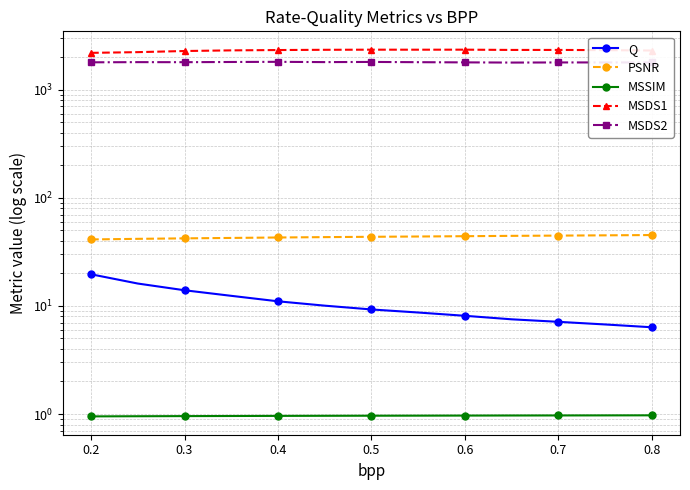

What is the total value across all series at 0.3?

4137.0